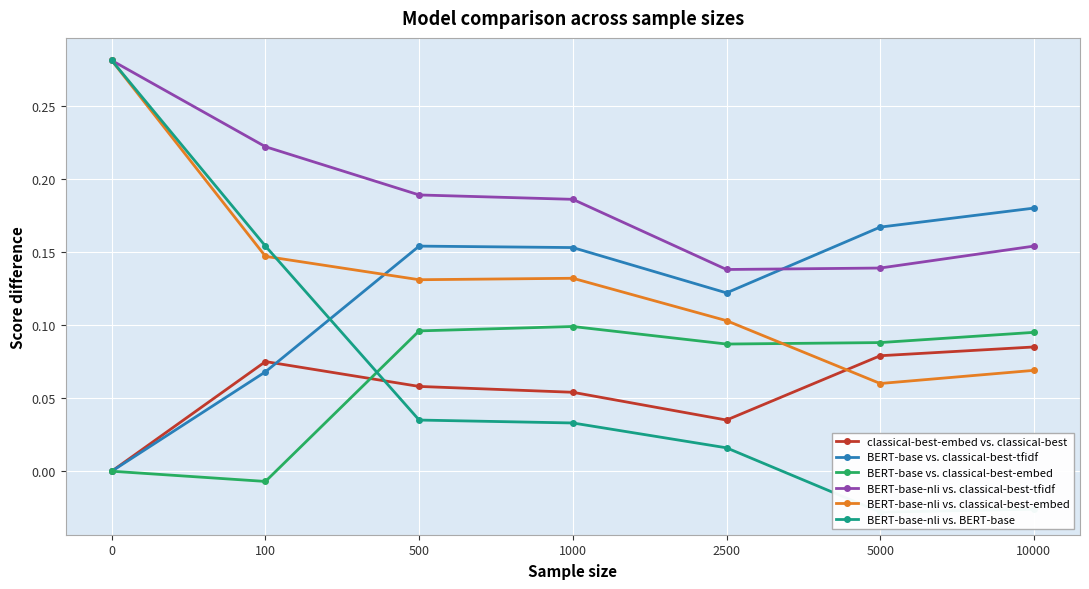

True or false: classical-best-embed vs. classical-best and BERT-base-nli vs. classical-best-tfidf intersect in this chart.

False